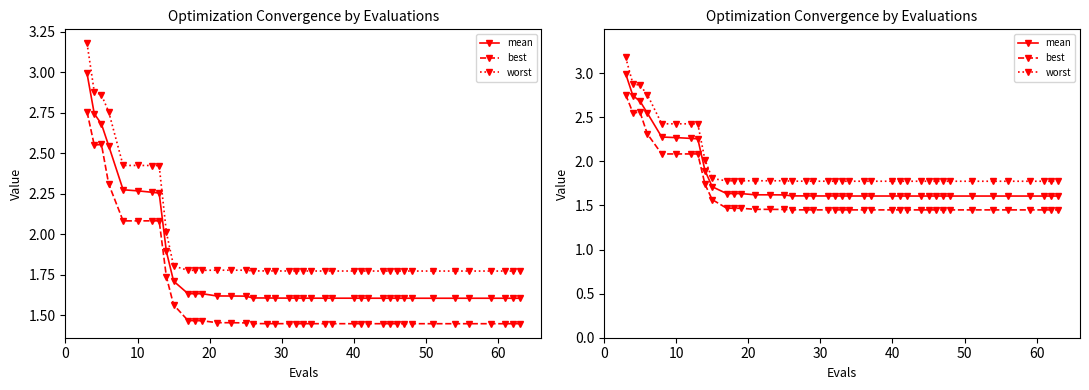

At how many categories does at least one series exceed 2?

9